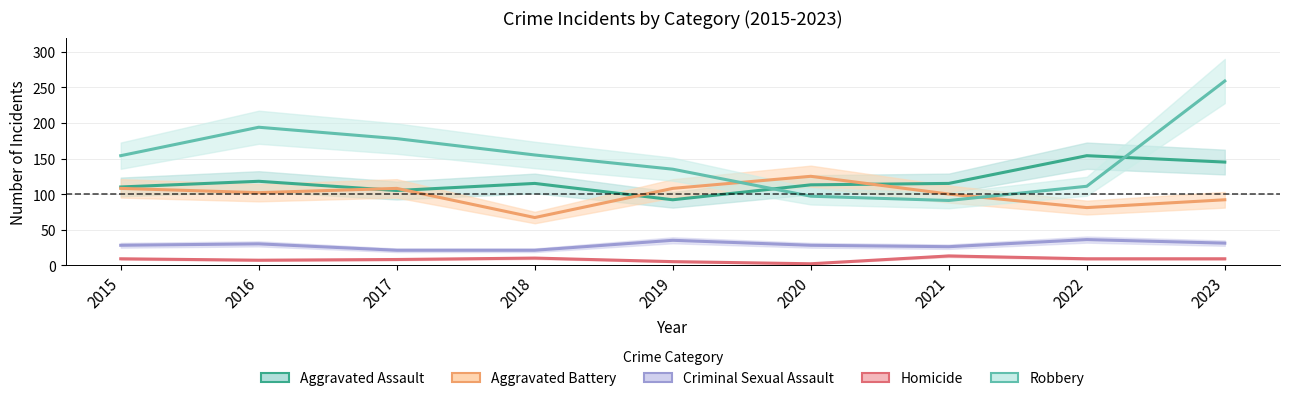

Between 2019 and 2015, which is larger?

2015